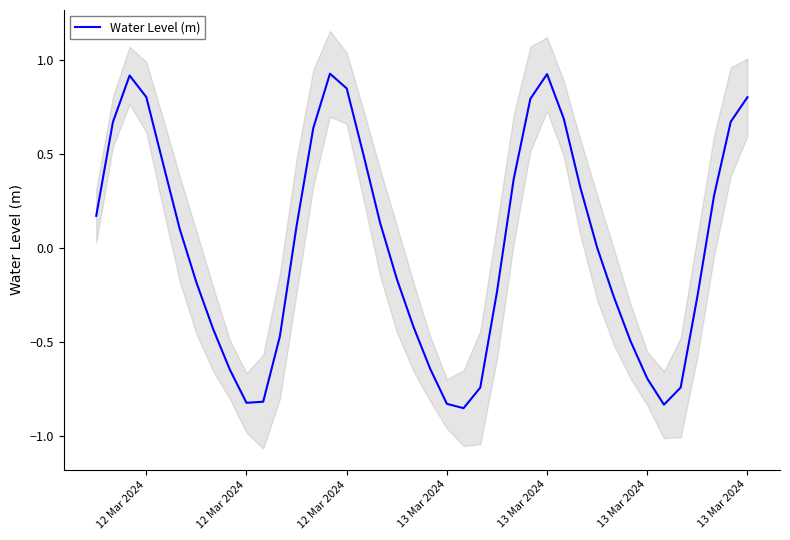

How many series are shown in this chart?

1